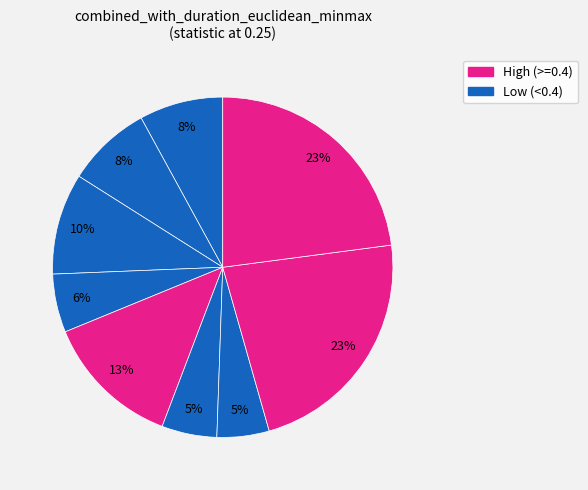

To the nearest percent, what is the difference between the largest and smallest slice percentages?

18%